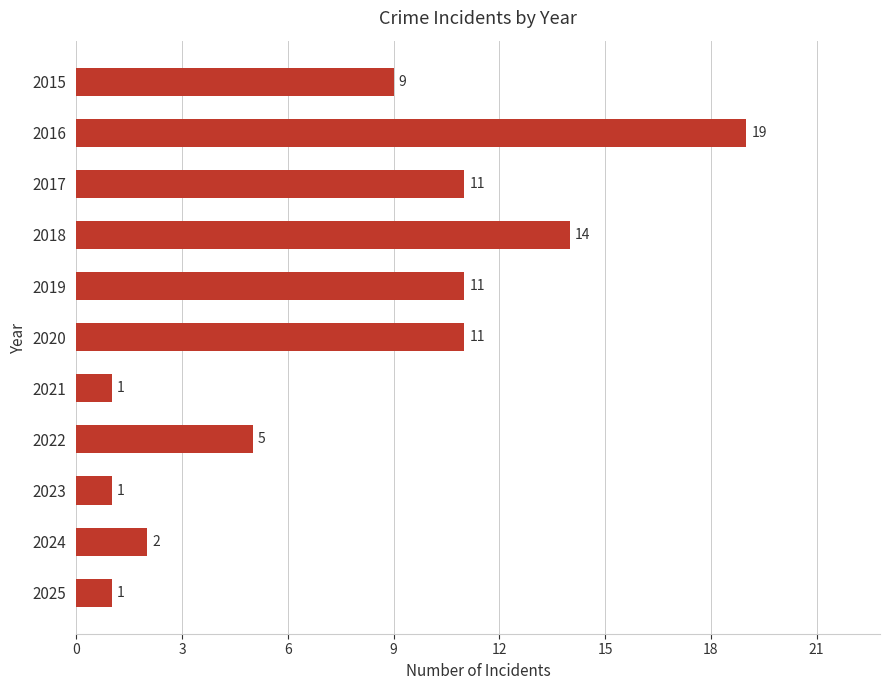

Between 2021 and 2019, which is larger?

2019